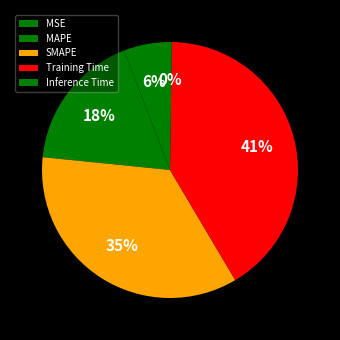

Which slice is the largest?

Training Time